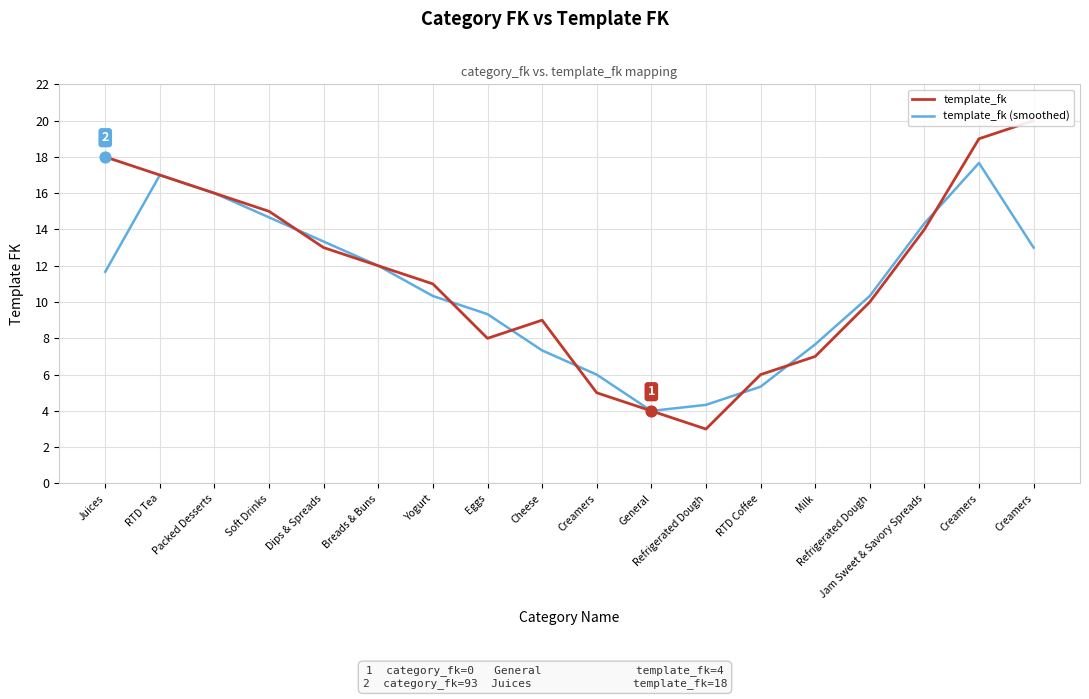

Which series reaches the minimum Y coordinate?

template_fk